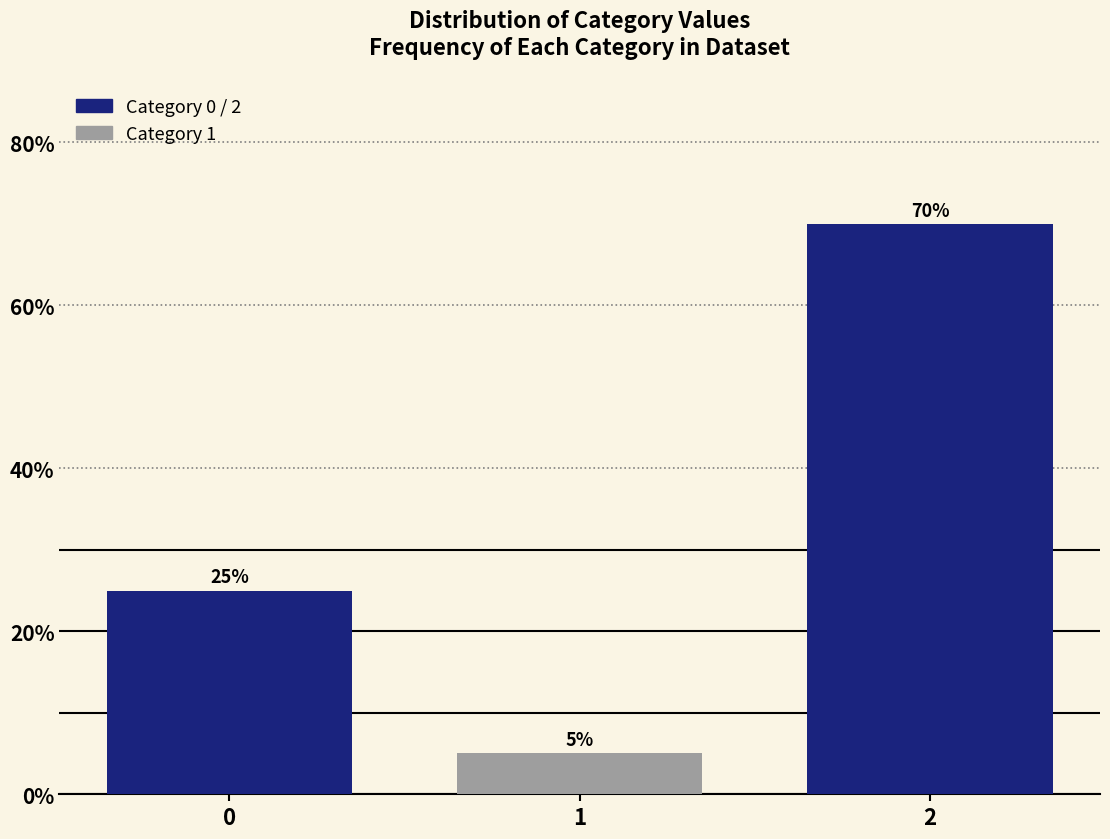

Reading left to right, extract all data points from this chart.

0=25	1=5	2=70